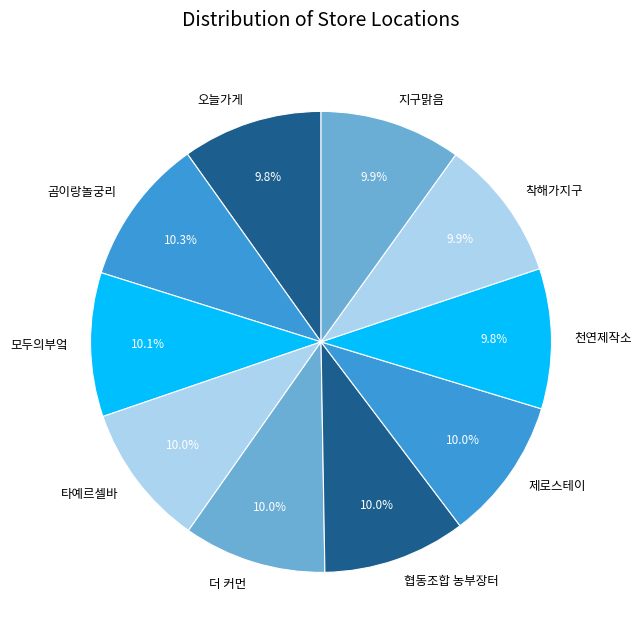

The 곰이랑놀궁리 slice represents 10% of the pie. True or false?

True